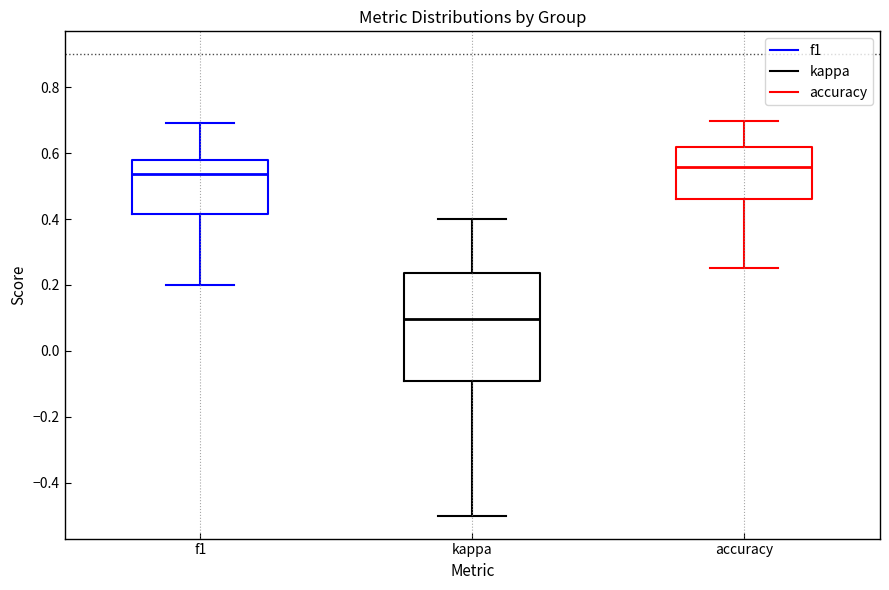

Where does the lower whisker of the box for f1 end on the y-axis? The values are not printed on the chart, so give them approximately, as read against the axis.

0.20